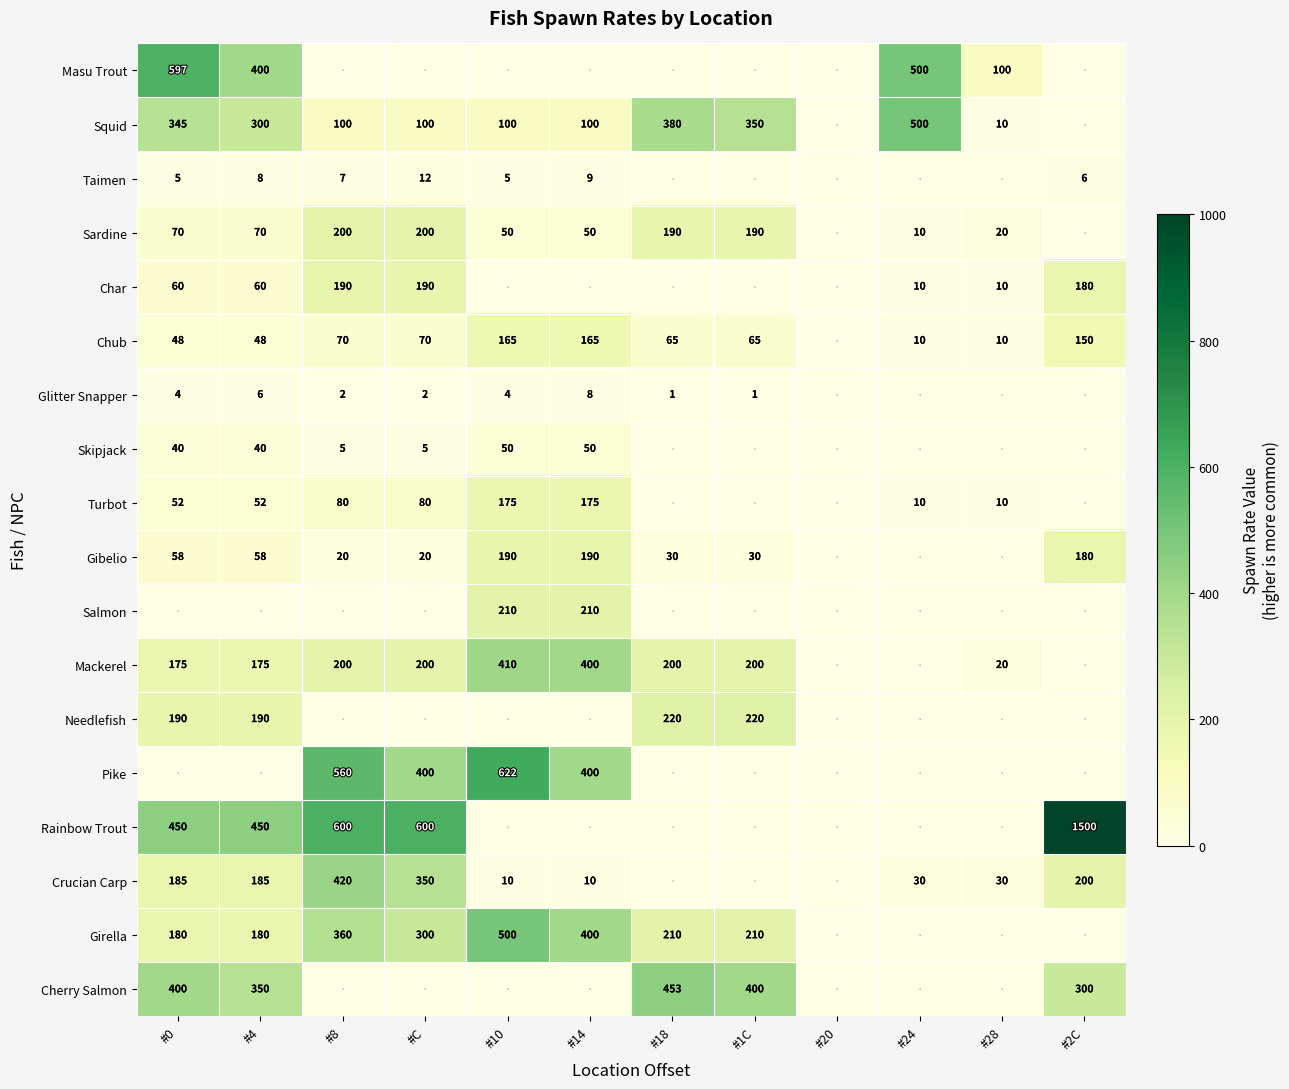

At how many categories does at least one series exceed 1257?

1